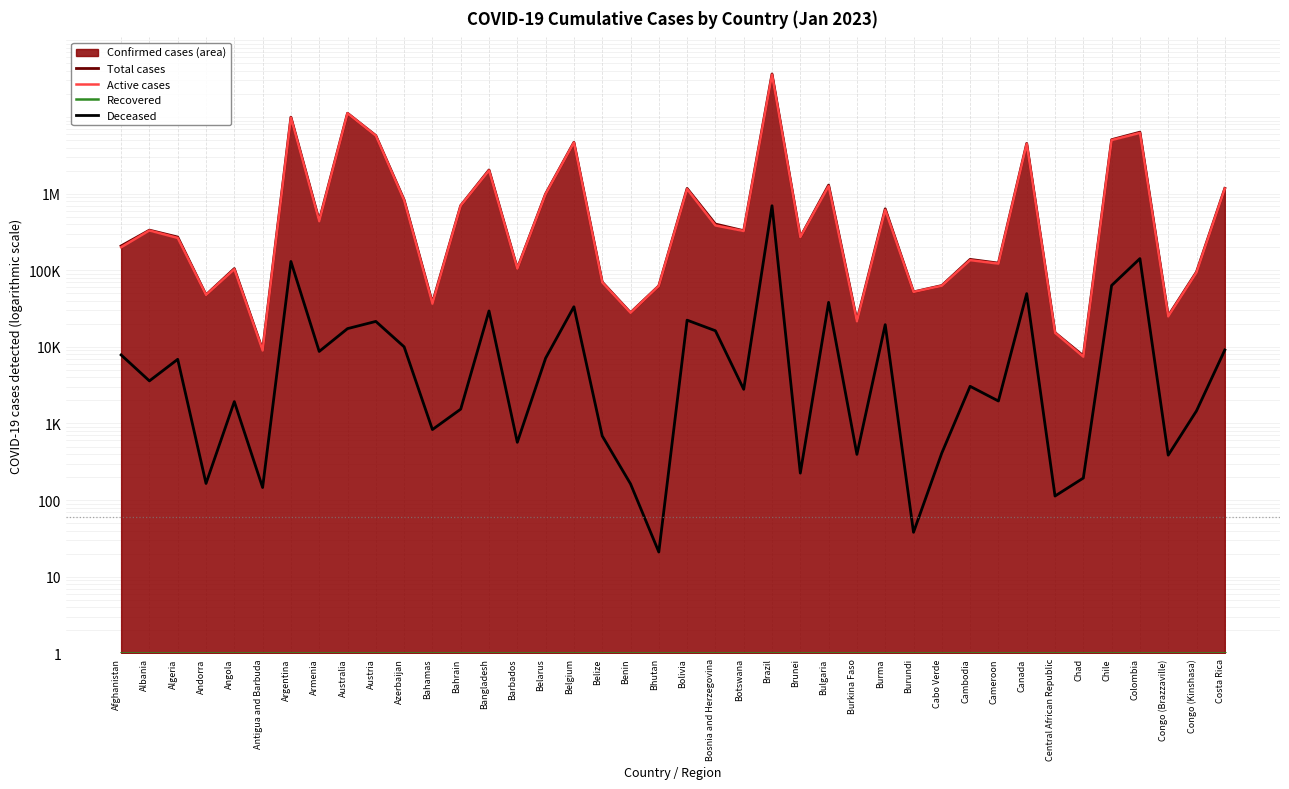

At which category is the sum across all series the highest?

Brazil